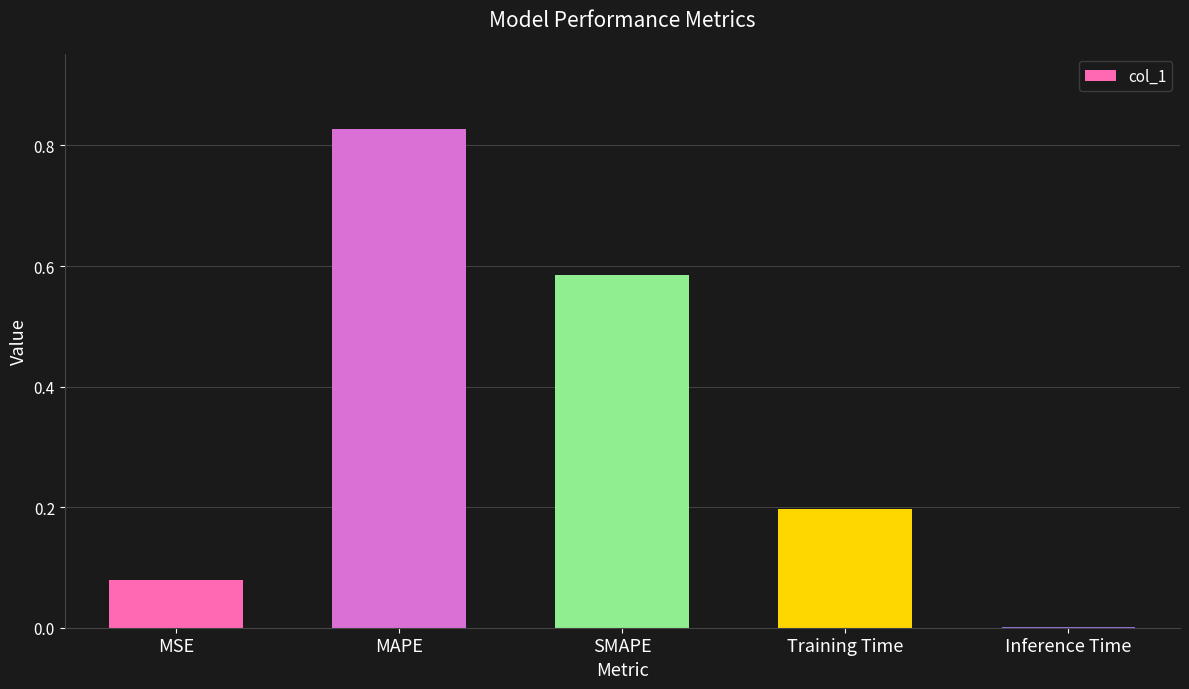

What is the sum of all values?

1.7